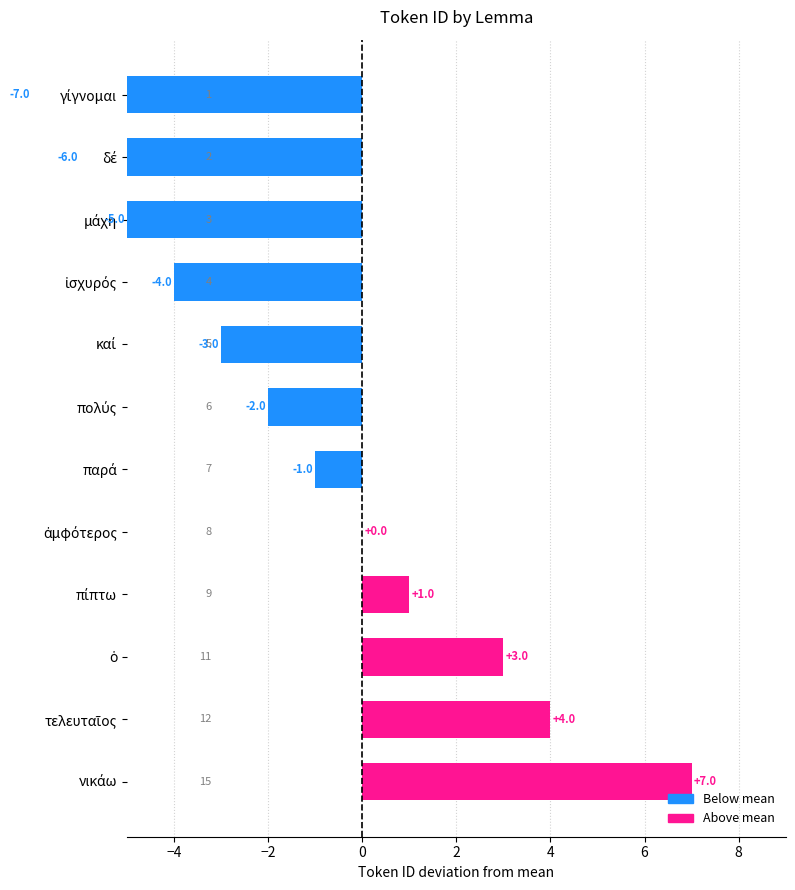

Count the number of categories in the chart.

12